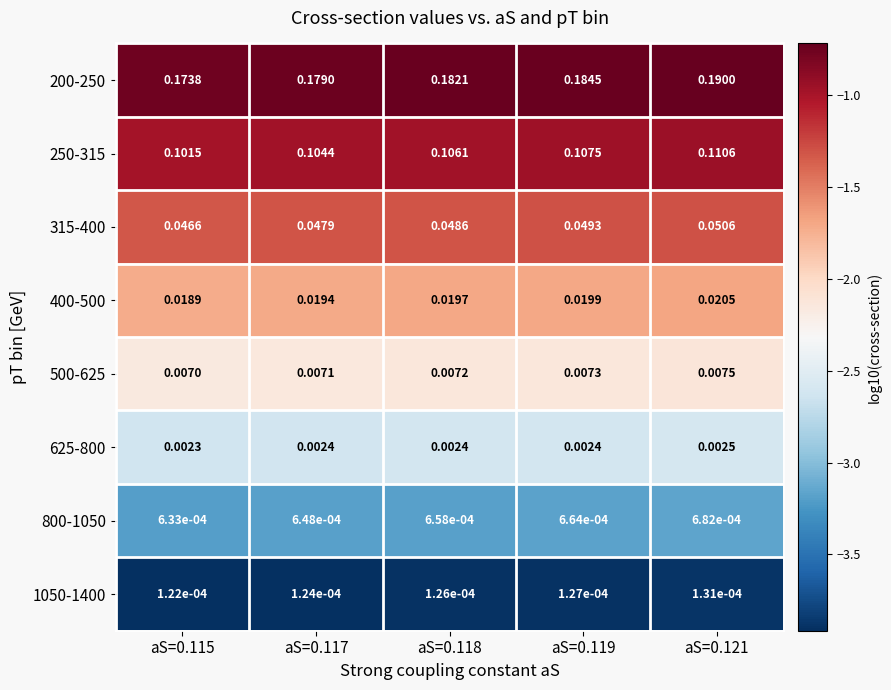

How many distinct data groups are displayed?

8